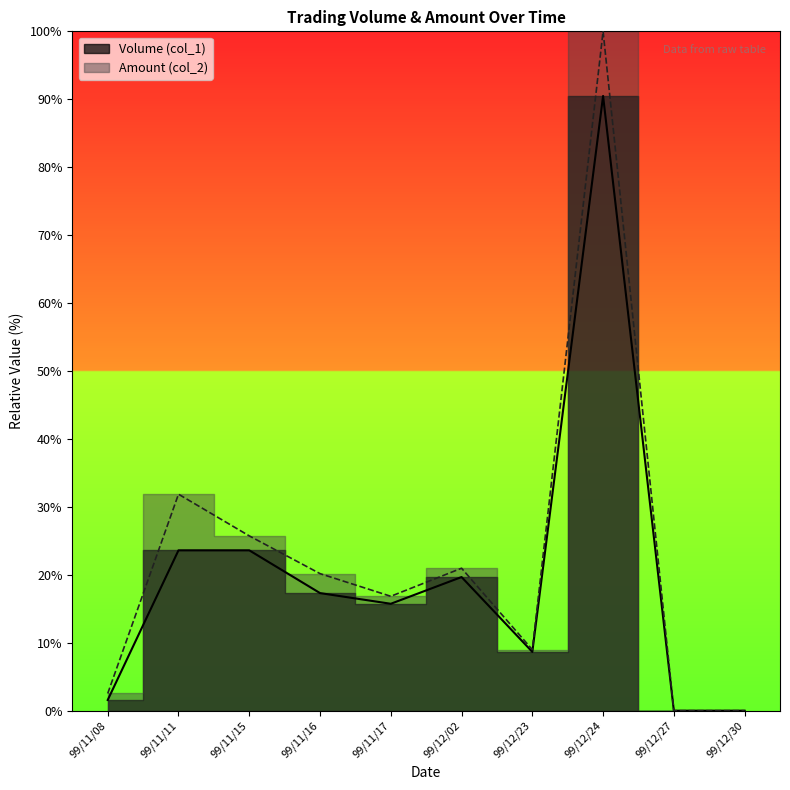

Rank the series by their maximum value, from highest to lowest.

Amount (col_2), Volume (col_1)